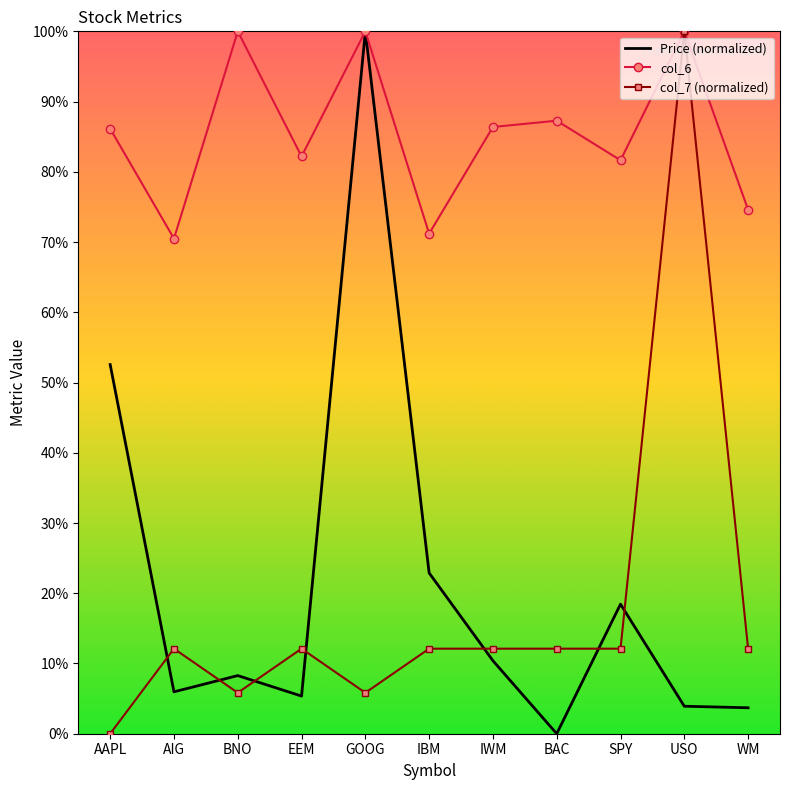

What is the value of the col_7 (normalized) point at the 3rd from the left?

0.1